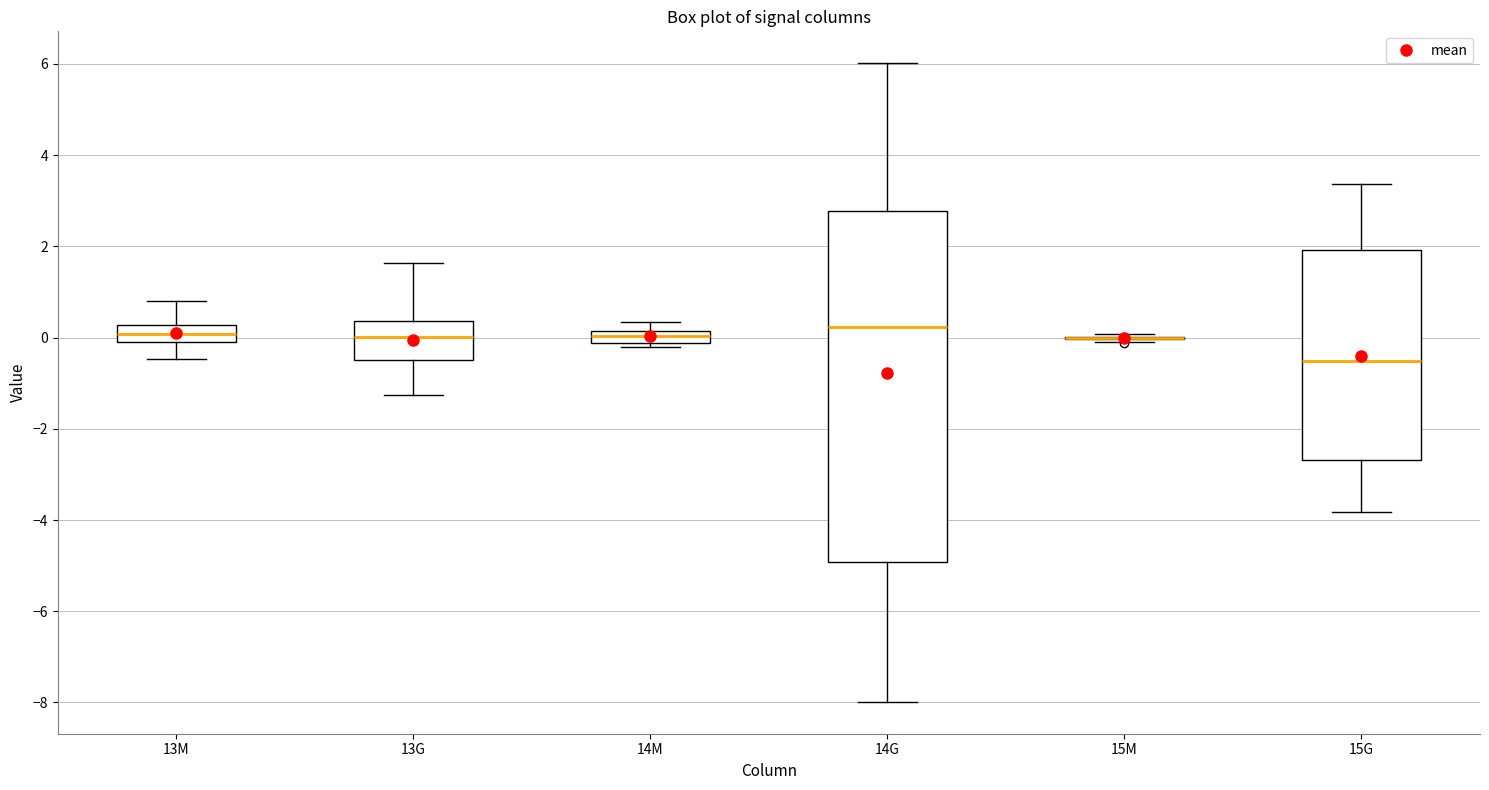

Which box is the tallest, from its lower edge to its upper edge?

14G